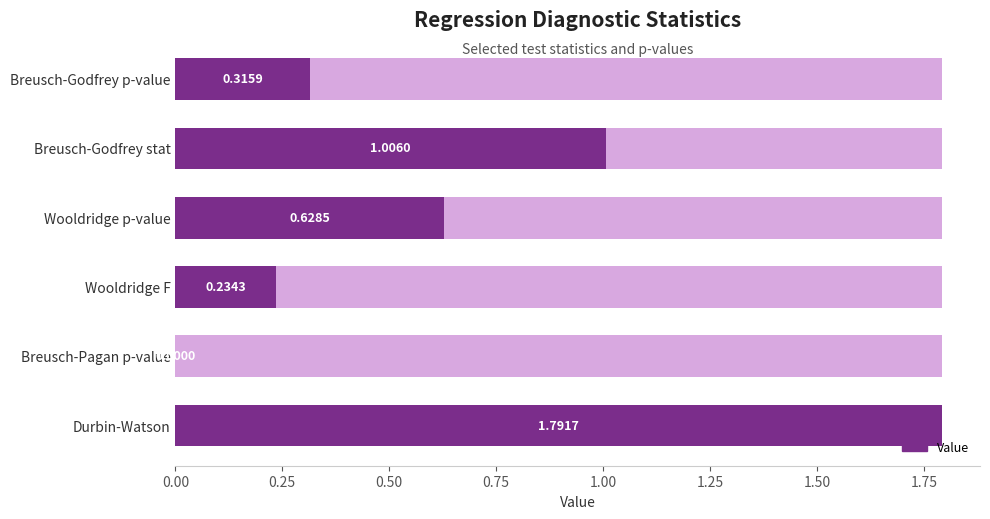

Are the bars horizontal?

Yes